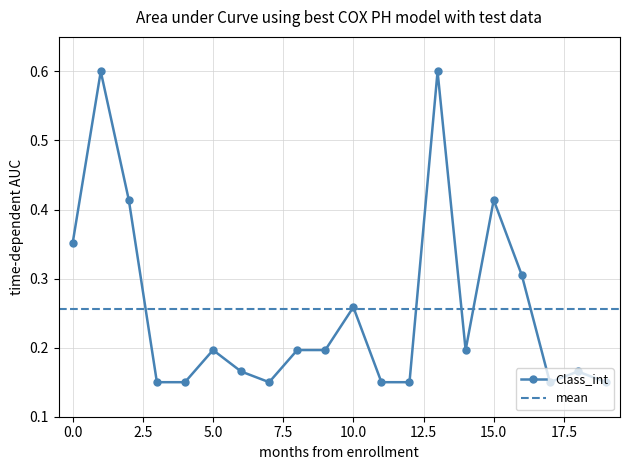

Where is the first local minimum?

7